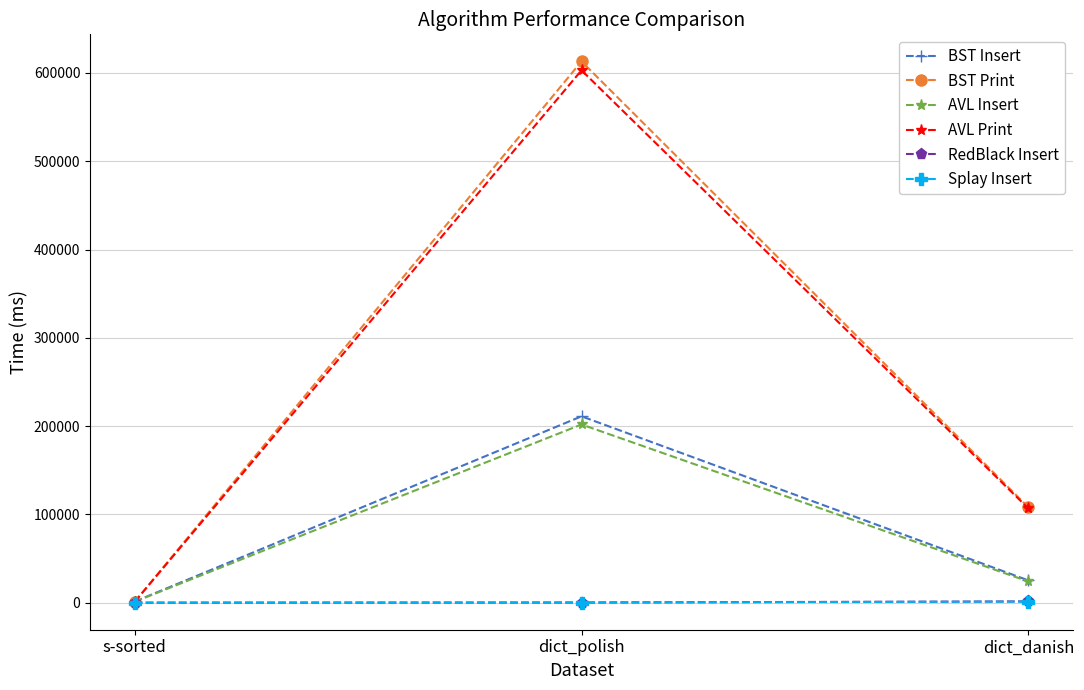

Where does the RedBlack Insert series first go above 297?

dict_polish